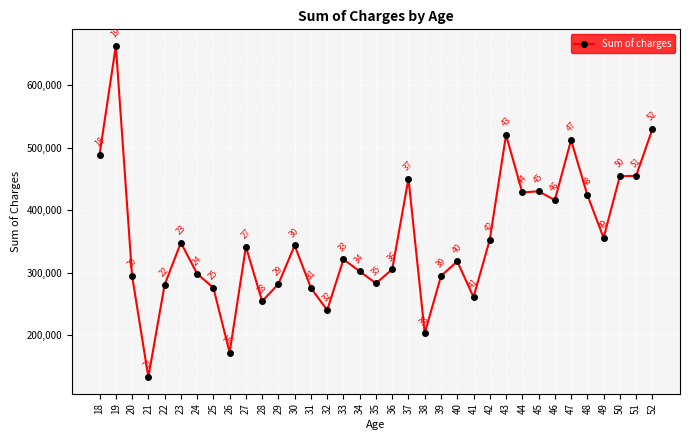

Between 44 and 23, which is larger?

44